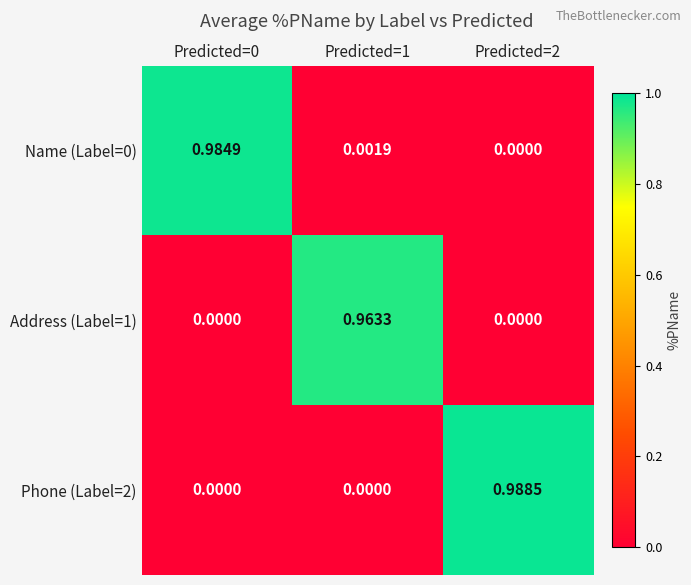

At how many categories does at least one series exceed 0?

3